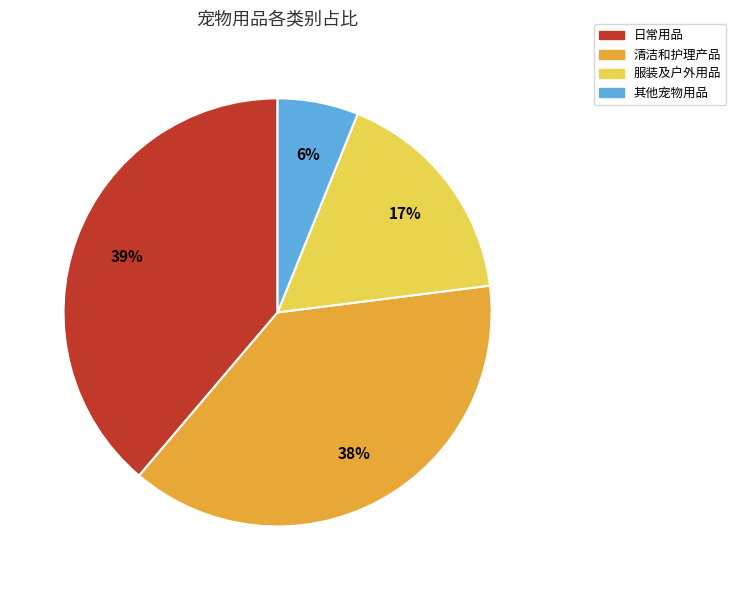

Is there any slice that represents more than half of the pie?

No